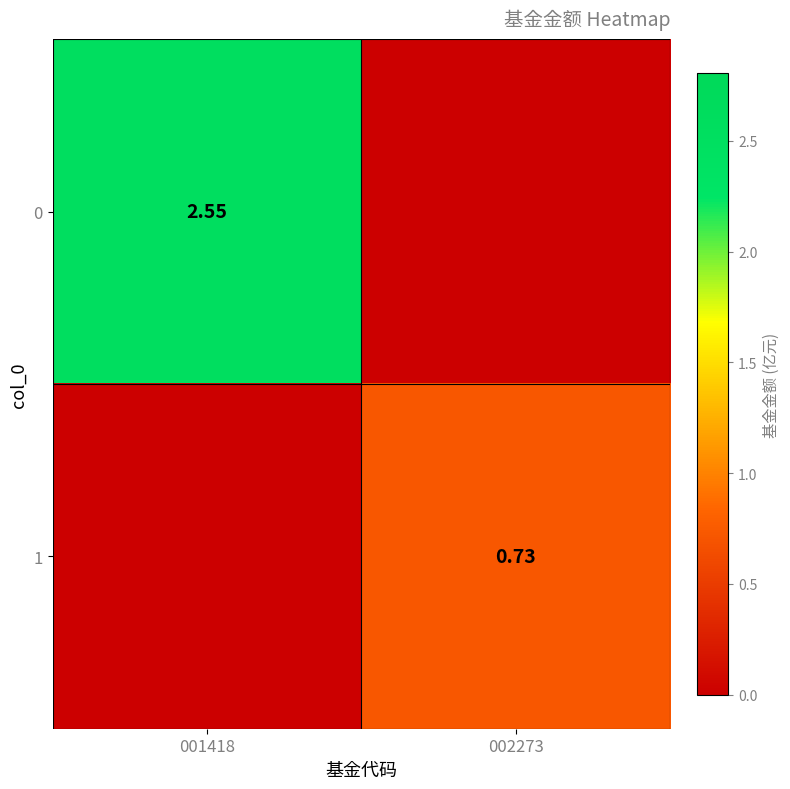

How many 0 values are between 0 and 2?

1